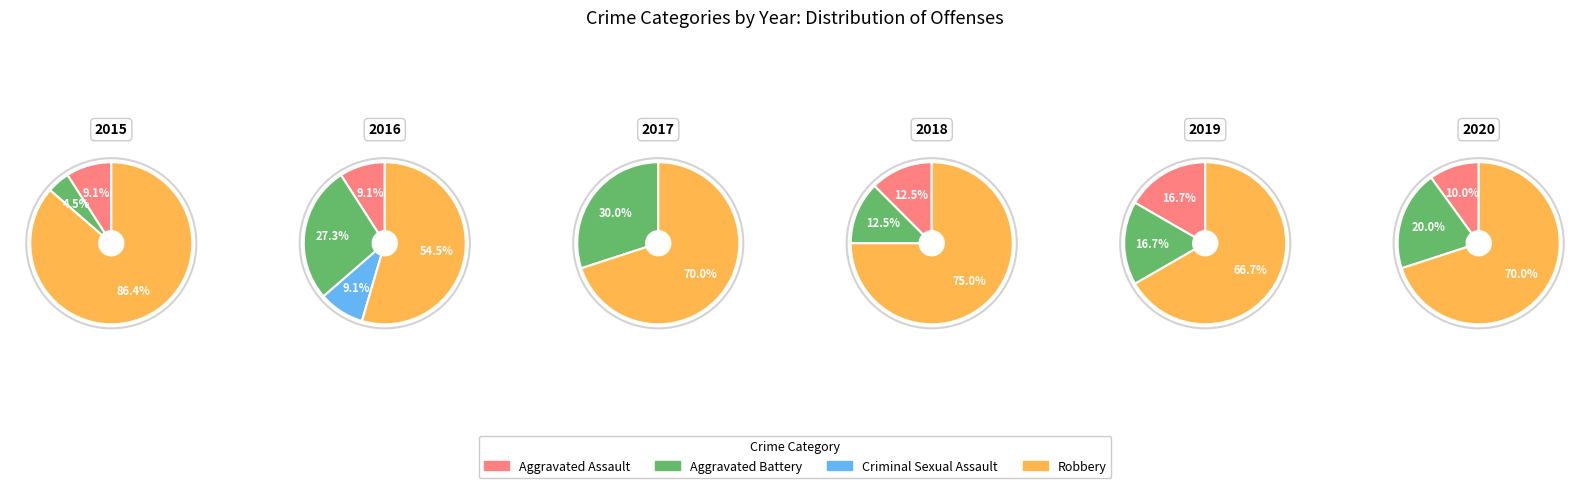

How many segments does this pie chart have?

4